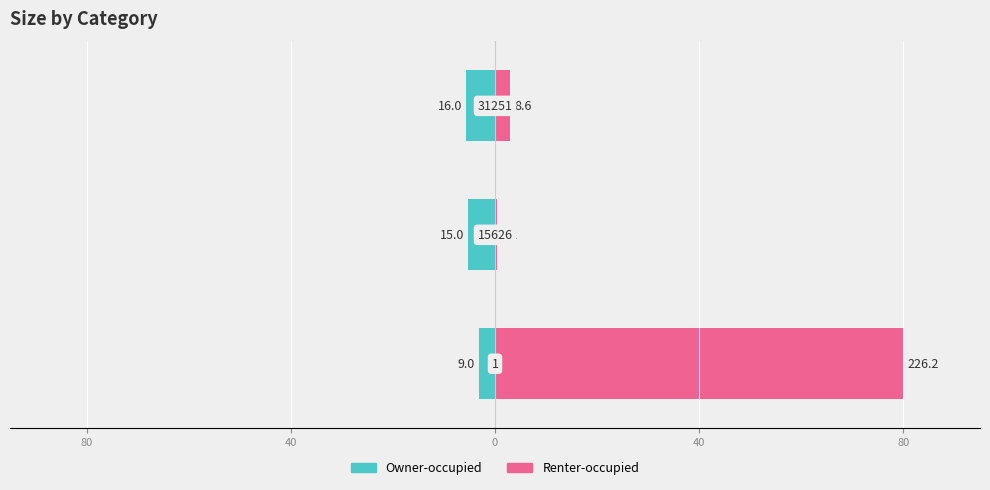

List the series in order of their overall mean, highest first.

Renter-occupied, Owner-occupied